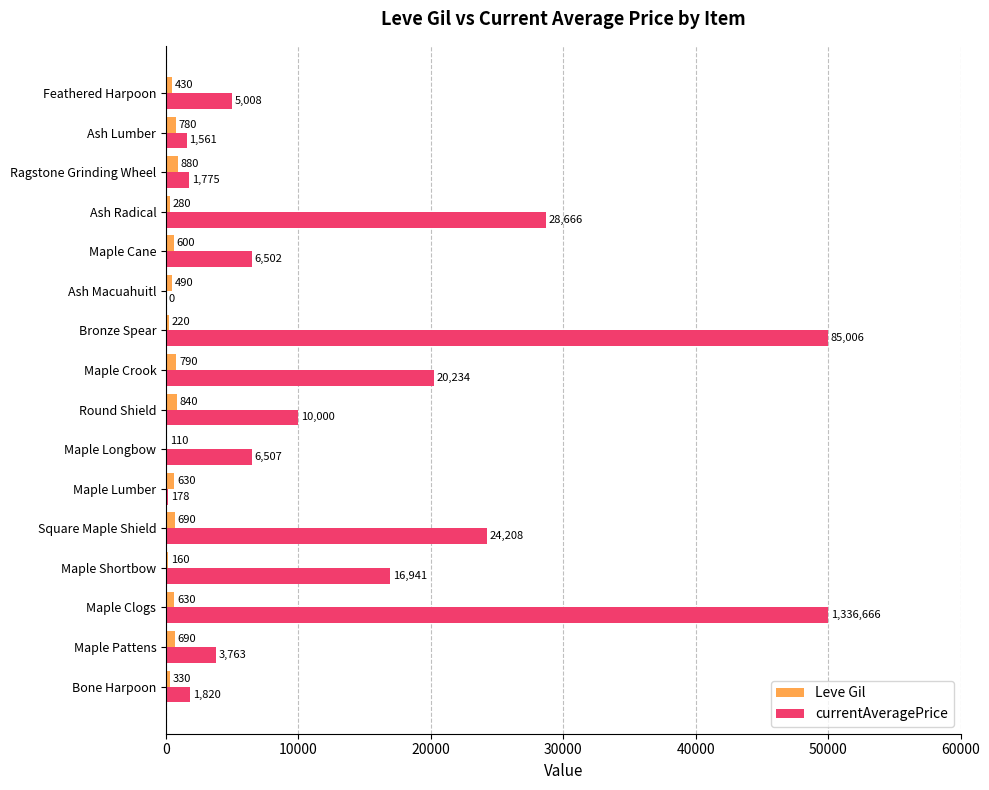

The Leve Gil series shows 600 at Maple Cane. True or false?

True